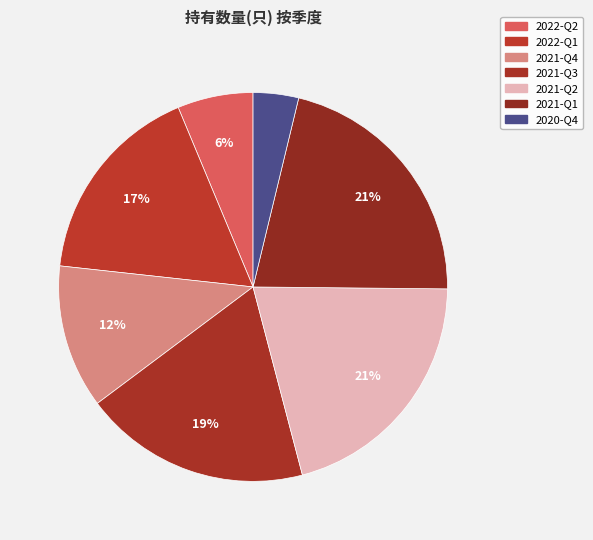

What percentage is the 2021-Q3 slice, to the nearest percent?

19%